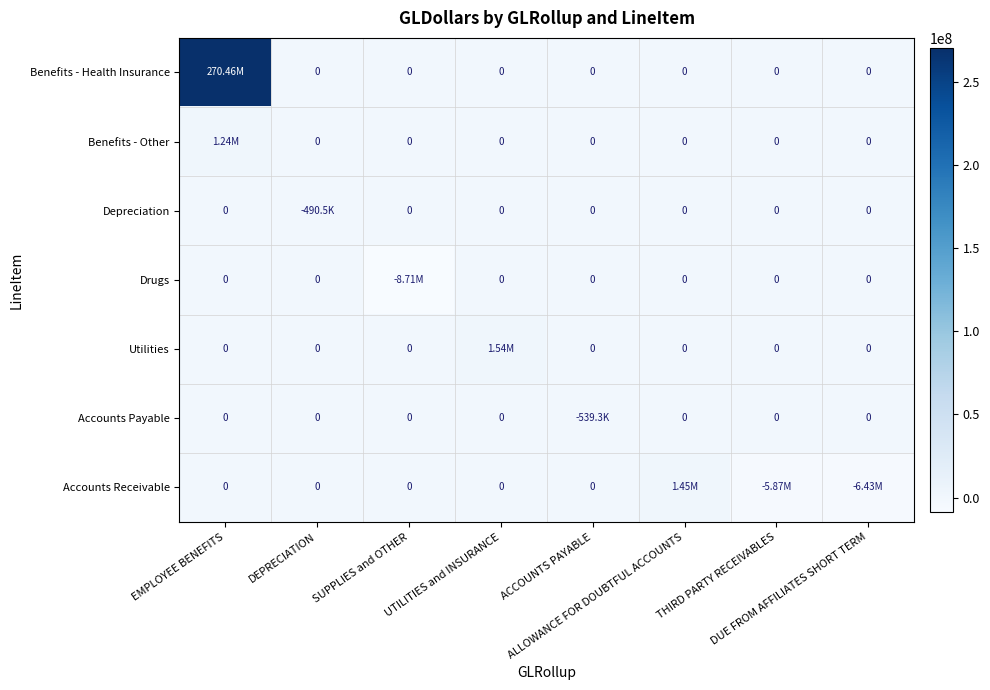

What is the total value across all series at THIRD PARTY RECEIVABLES?

-5868766.5